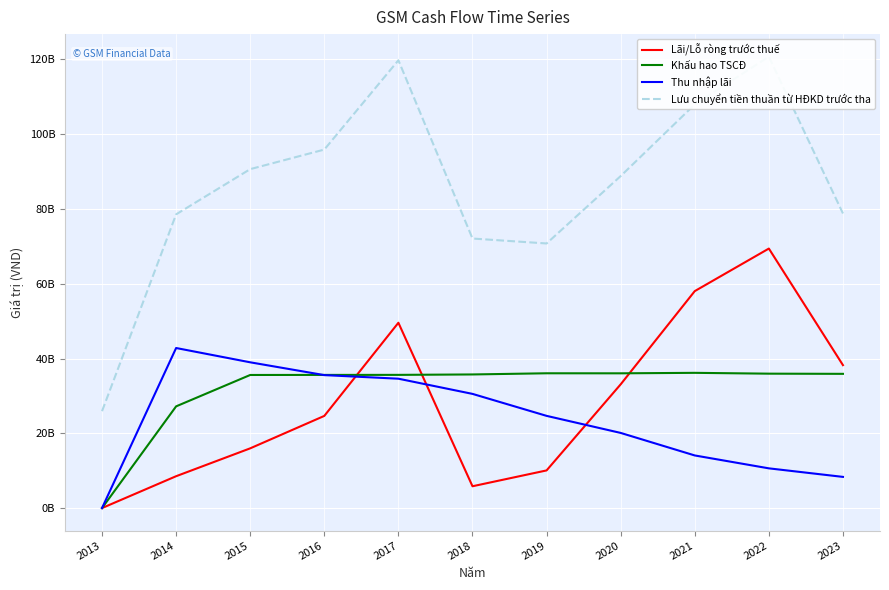

What are all the series names shown in the legend?

Lãi/Lỗ ròng trước thuế, Khấu hao TSCĐ, Thu nhập lãi, Lưu chuyển tiền thuần từ HĐKD trước tha